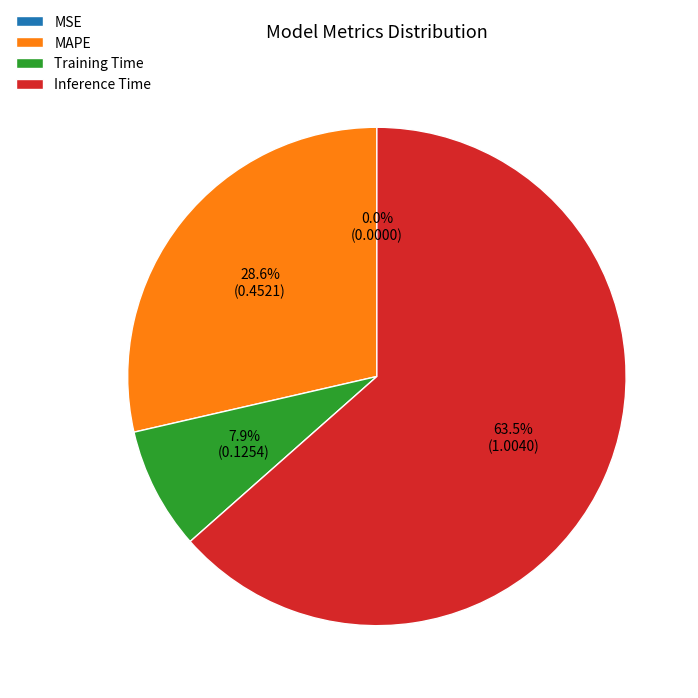

Is there any slice that represents more than half of the pie?

Yes